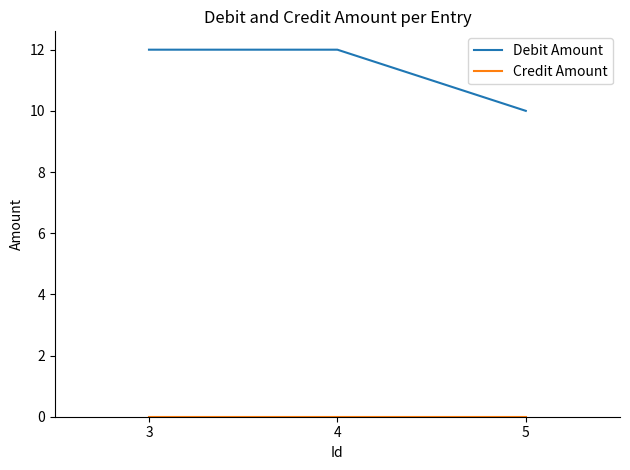

What is the approximate value of Debit Amount at 3?

12